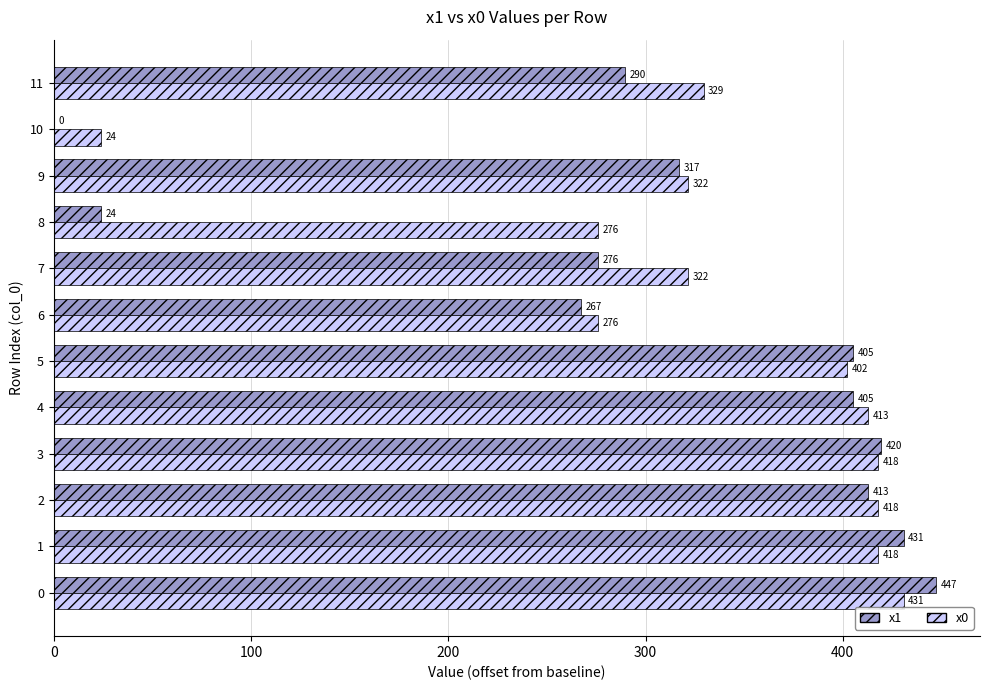

What is the difference between the x0 values at 11 and 9?

7.8